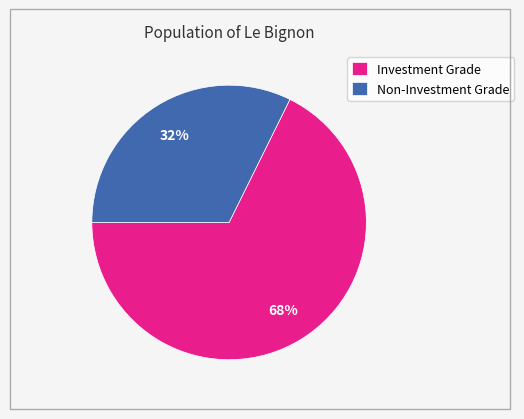

To the nearest percent, what portion does Investment Grade represent?

68%